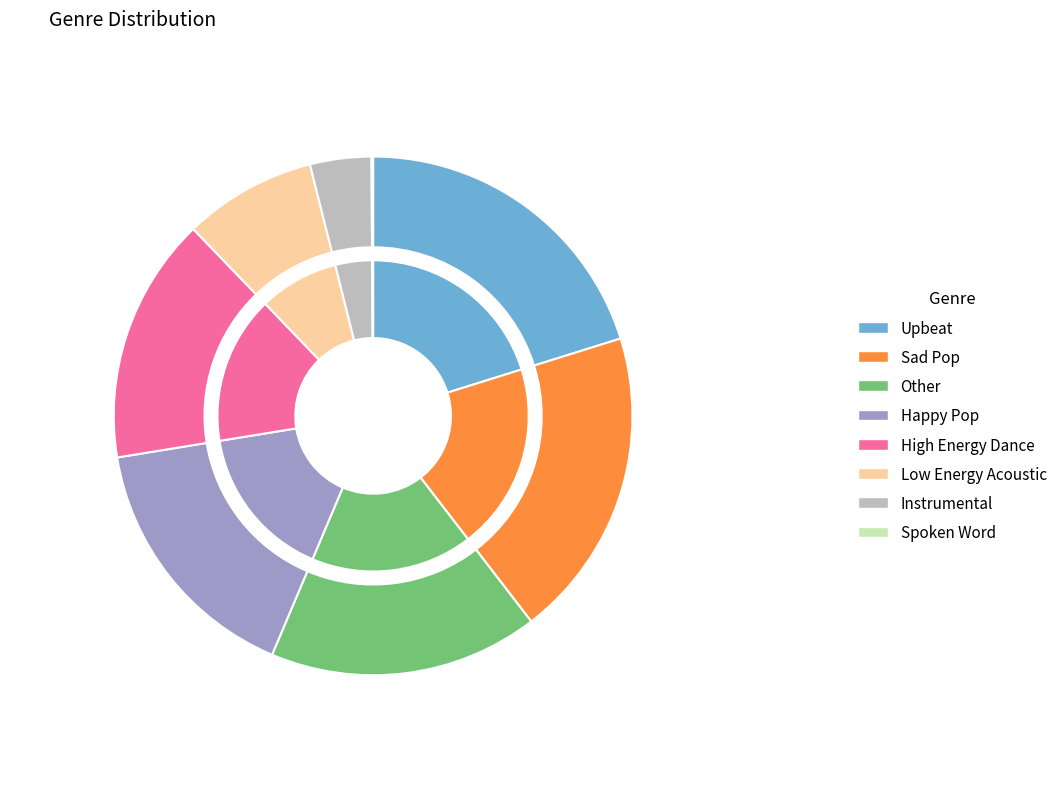

What portion of the pie excludes Sad Pop?

80.6%